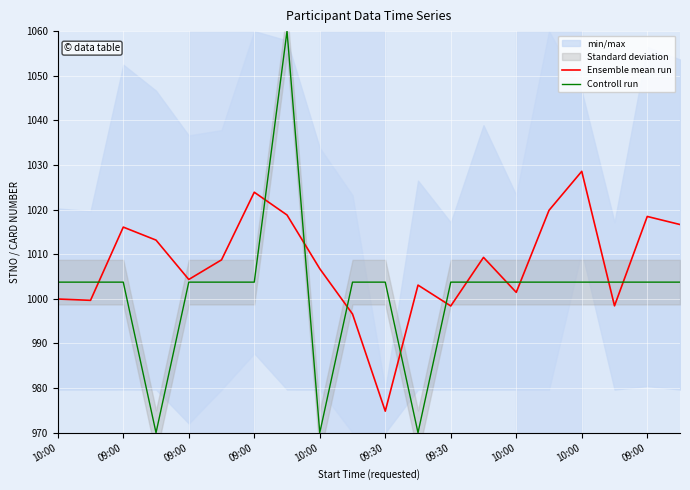

True or false: Controll run has more than 1 interior local peaks.

False